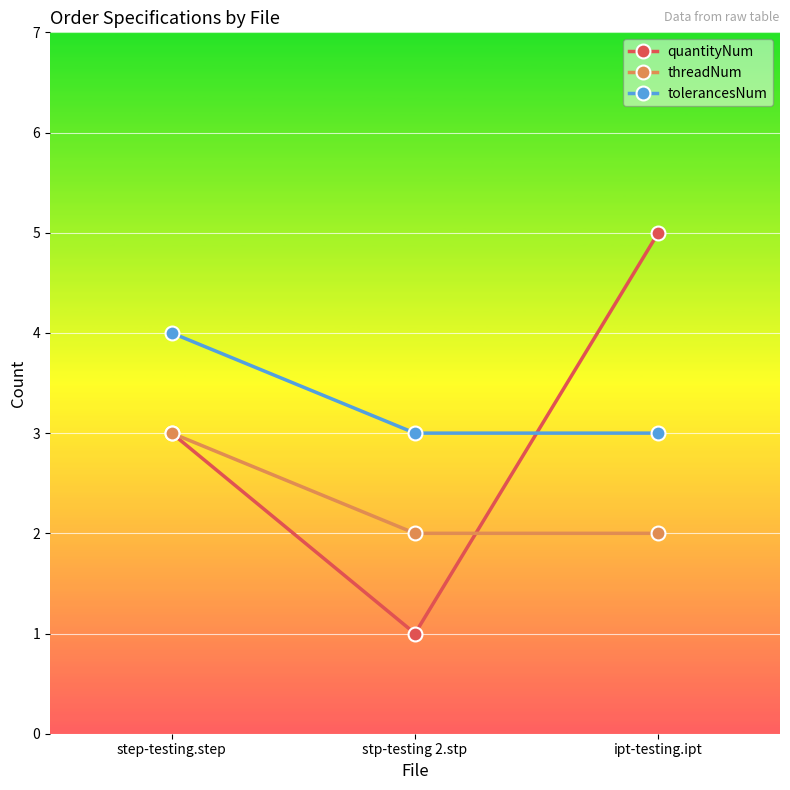

True or false: quantityNum has a value of 2 at stp-testing 2.stp.

False